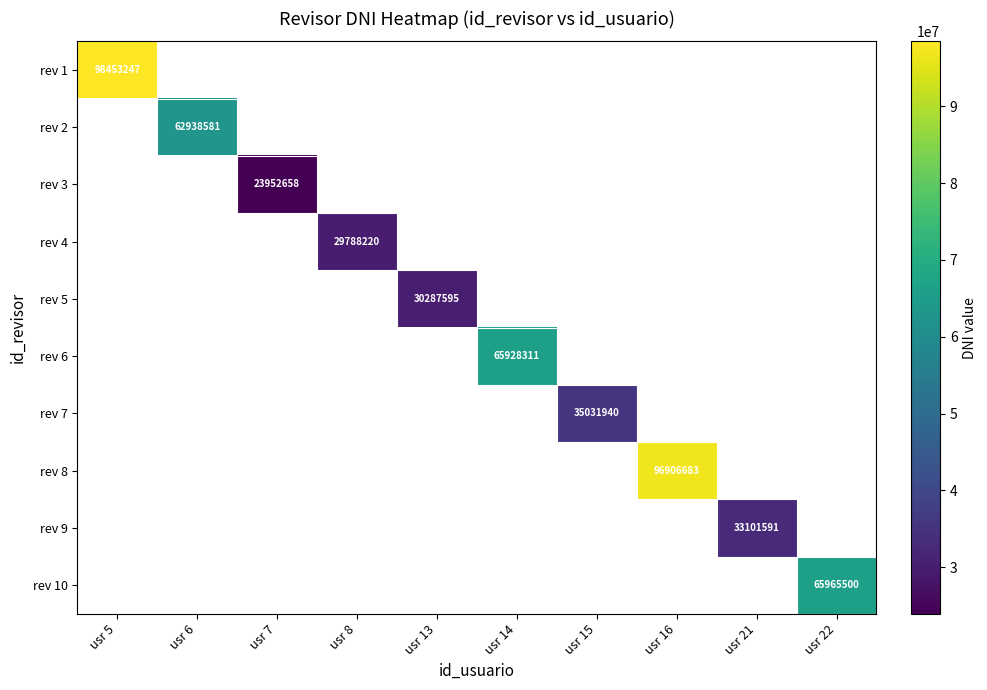

At which category does the chart reach its peak across all series?

usr 5